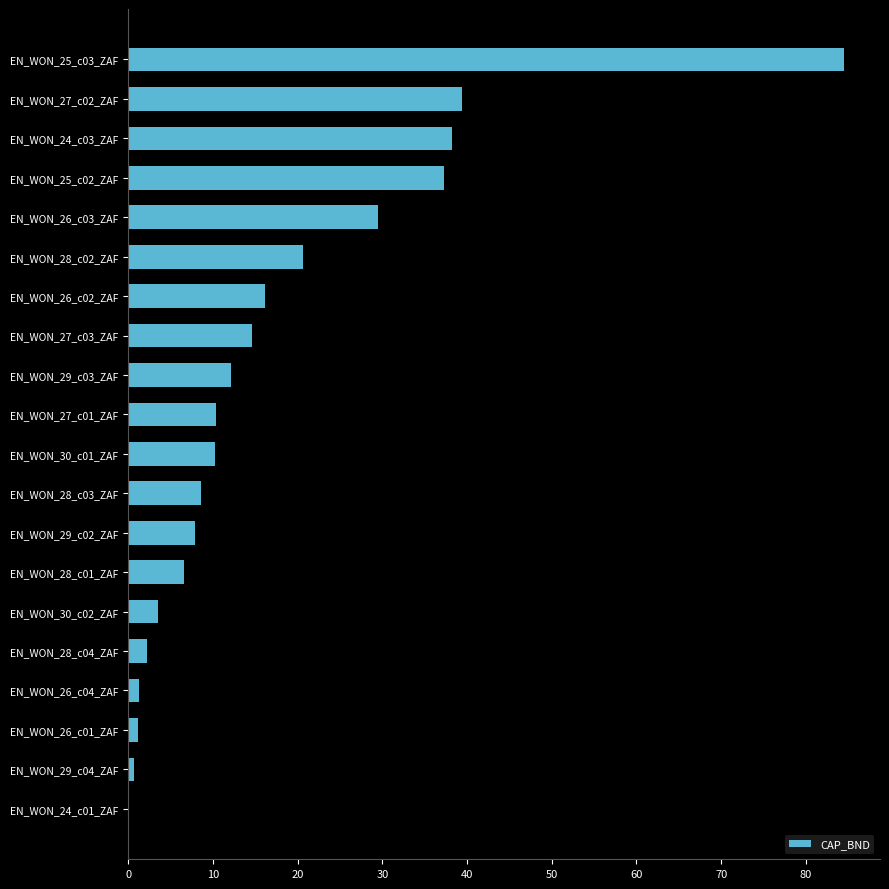

What is the change in value from EN_WON_29_c03_ZAF to EN_WON_28_c03_ZAF?

-3.5